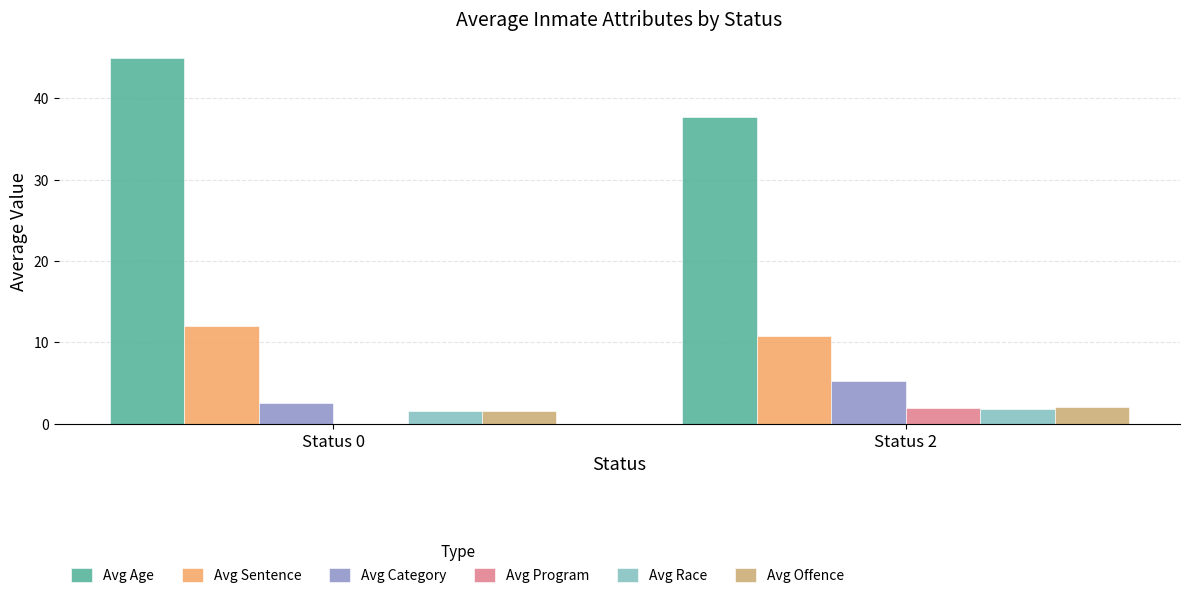

Between Status 0 and Status 2, which series saw the biggest shift?

Avg Age